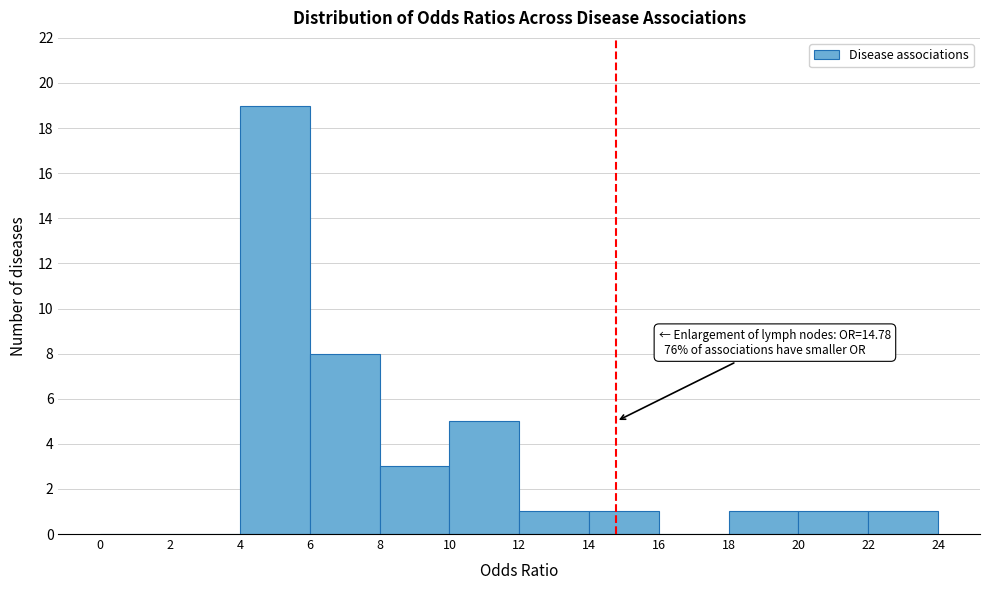

Over which range of the x-axis is the bar tallest?

4 to 6